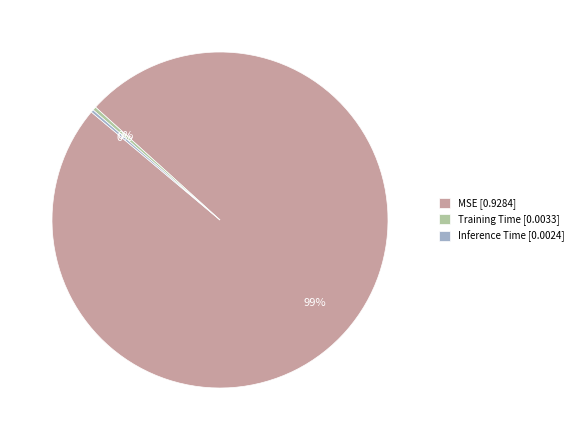

Which has a higher value, MSE or Training Time?

MSE